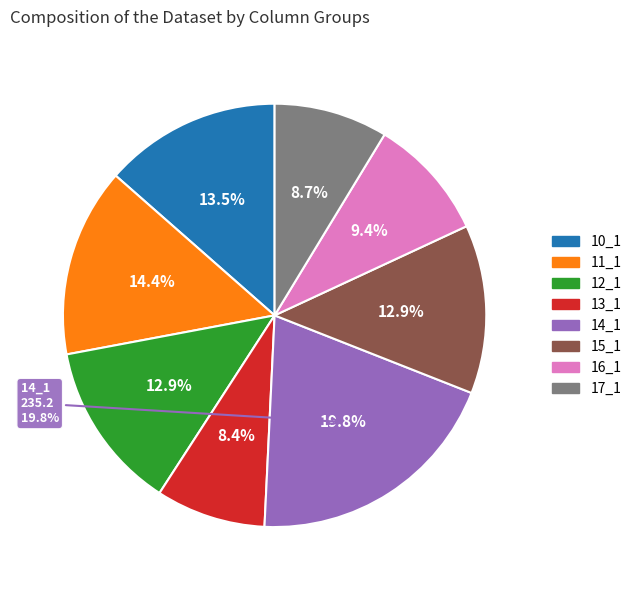

True or false: 15_1 accounts for 13% of the total.

True